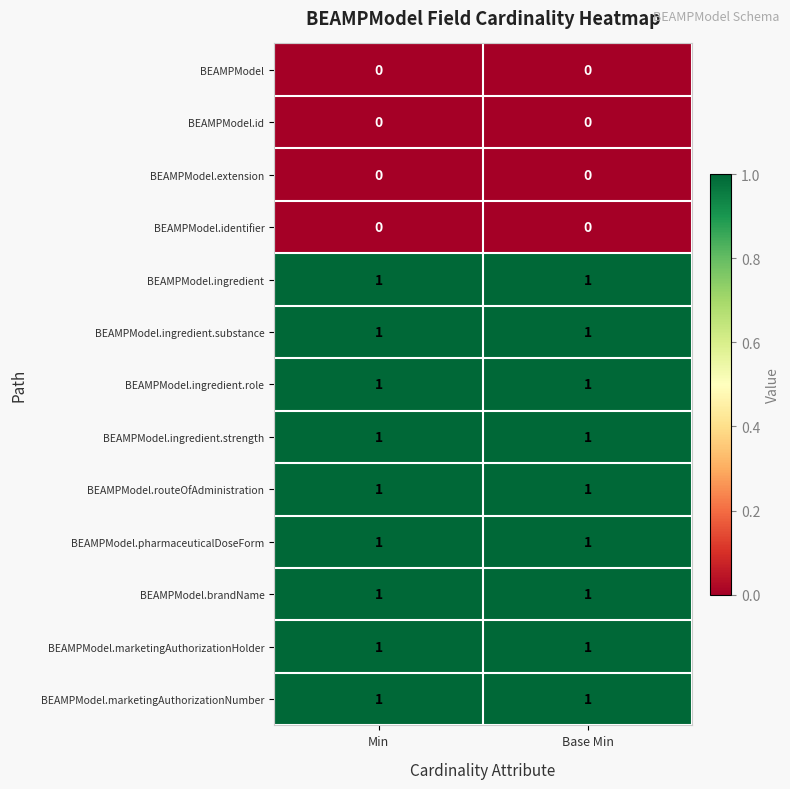

The value of BEAMPModel.ingredient at Min is 1. True or false?

True